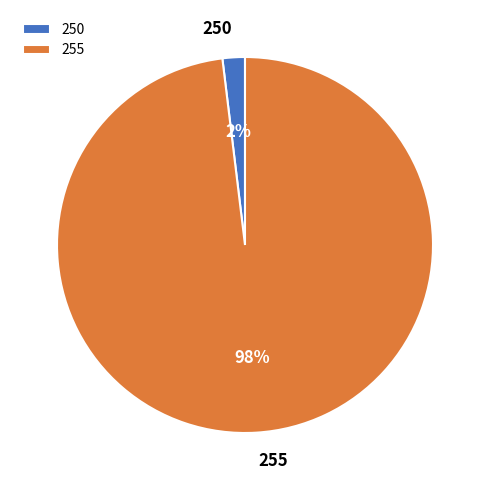

The 250 slice represents 10% of the pie. True or false?

False